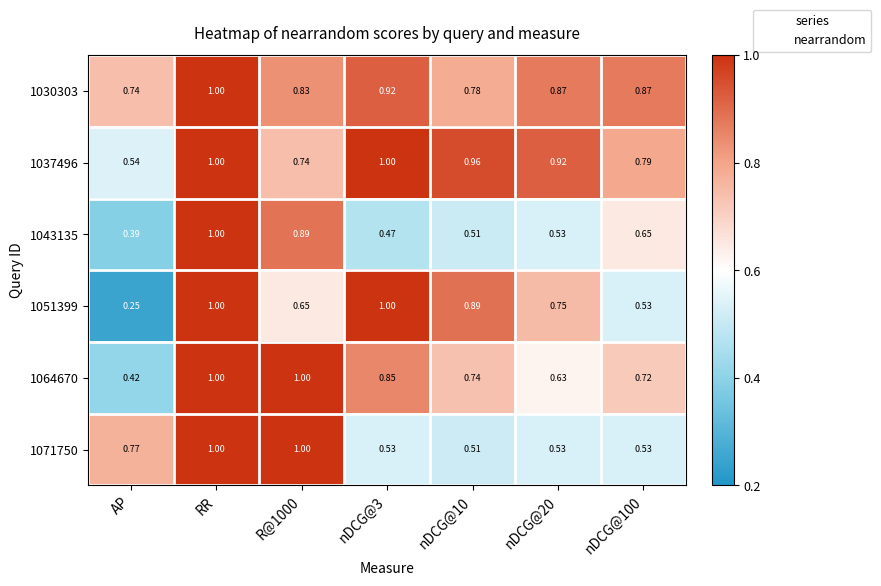

How many categories are shown in the chart?

7